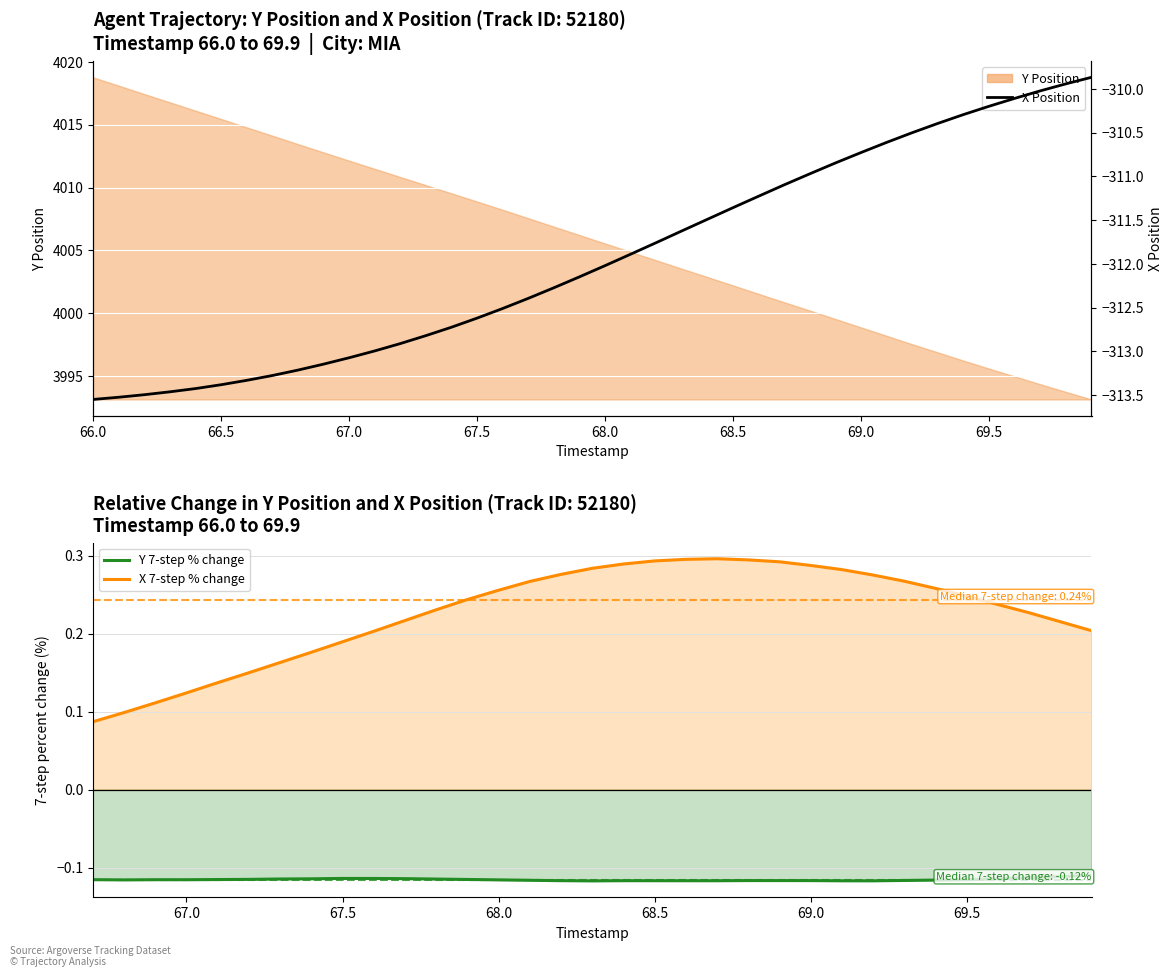

Reading right to left, list all the values displayed in this chart.

Y: 69.9=3993.1	69.8=3993.7	69.7=3994.3	69.6=3995.0	69.5=3995.6	69.4=3996.2	69.3=3996.9	69.2=3997.5	69.1=3998.2	69.0=3998.9	68.9=3999.5	68.8=4000.2	68.7=4000.9	68.6=4001.5	68.5=4002.2	68.4=4002.9	68.3=4003.5	68.2=4004.2	68.1=4004.9	68.0=4005.6	67.9=4006.2	67.8=4006.9	67.7=4007.6	67.6=4008.2	67.5=4008.9	67.4=4009.5	67.3=4010.2	67.2=4010.8	67.1=4011.5	67.0=4012.1	66.9=4012.8	66.8=4013.5	66.7=4014.1	66.6=4014.8	66.5=4015.5	66.4=4016.1	66.3=4016.8	66.2=4017.4	66.1=4018.1	66.0=4018.8
X: 69.9=-309.9	69.8=-309.9	69.7=-310.0	69.6=-310.1	69.5=-310.2	69.4=-310.3	69.3=-310.4	69.2=-310.5	69.1=-310.6	69.0=-310.7	68.9=-310.8	68.8=-311.0	68.7=-311.1	68.6=-311.2	68.5=-311.4	68.4=-311.5	68.3=-311.6	68.2=-311.8	68.1=-311.9	68.0=-312.0	67.9=-312.1	67.8=-312.3	67.7=-312.4	67.6=-312.5	67.5=-312.6	67.4=-312.7	67.3=-312.8	67.2=-312.9	67.1=-313.0	67.0=-313.1	66.9=-313.1	66.8=-313.2	66.7=-313.3	66.6=-313.3	66.5=-313.4	66.4=-313.4	66.3=-313.5	66.2=-313.5	66.1=-313.5	66.0=-313.6